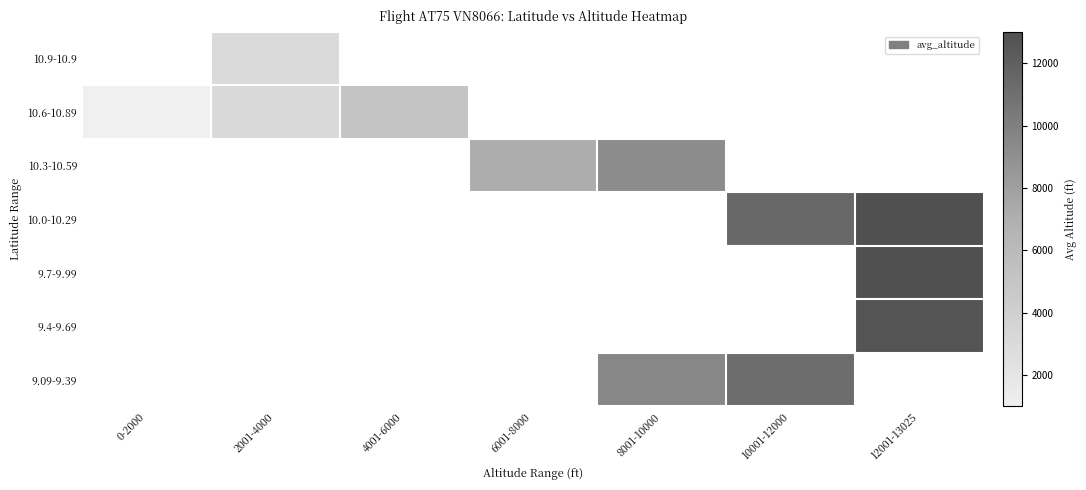

How many data points does each series have?

7